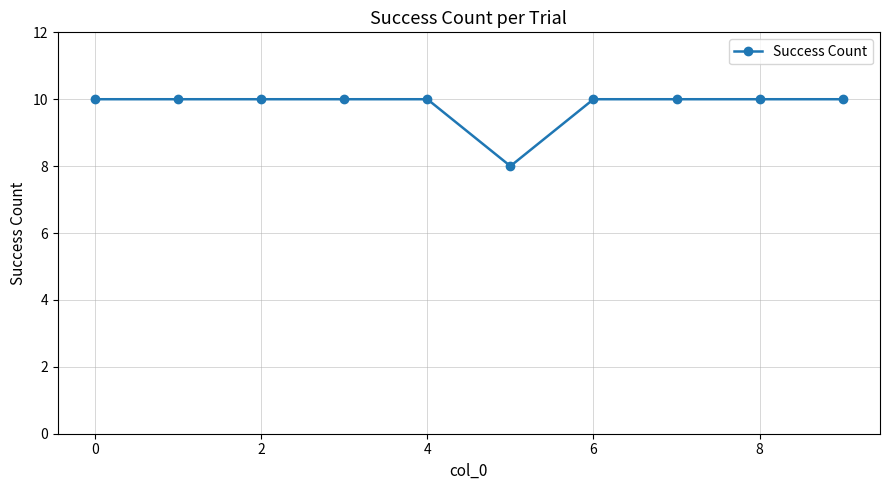

What is the minimum value shown in the chart?

8